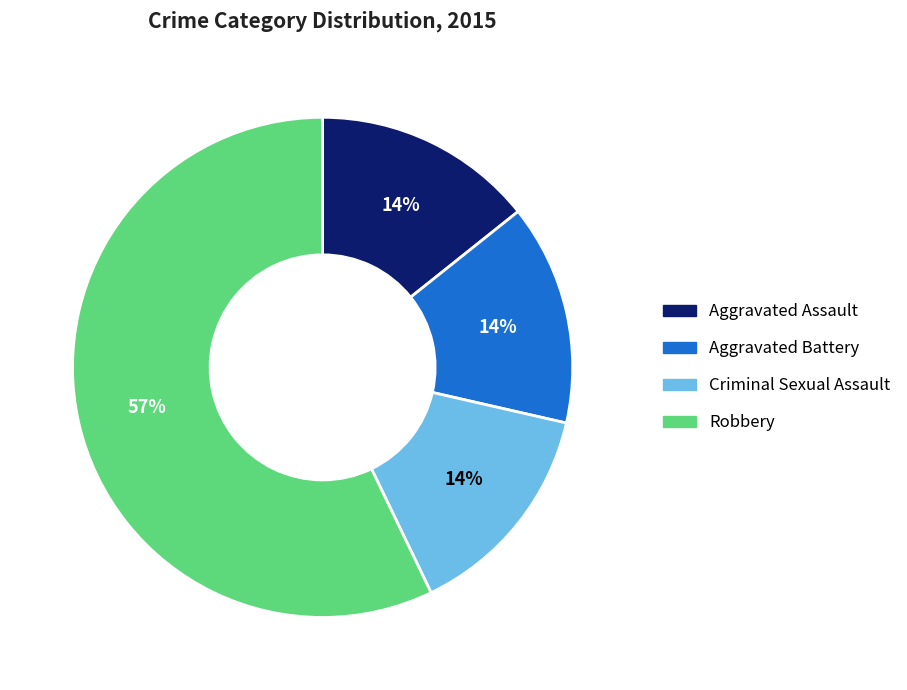

What is the largest slice in the pie chart?

Robbery